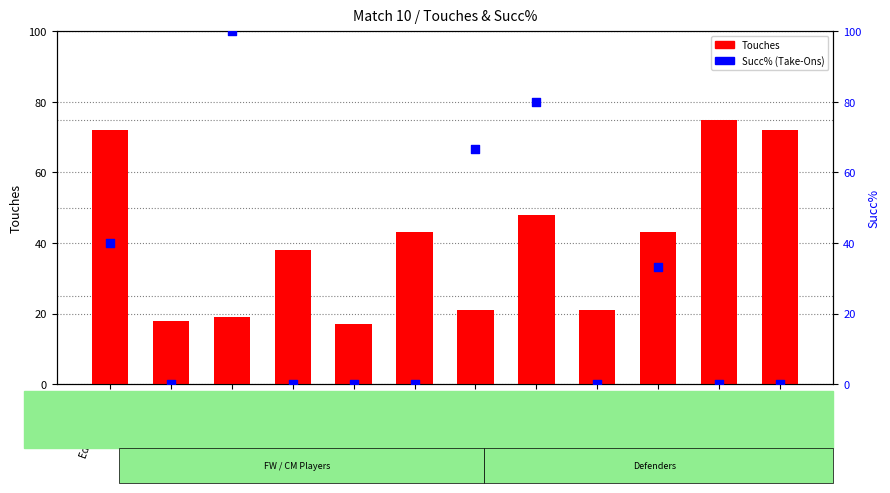

Which series reaches the maximum Y coordinate?

Succ%